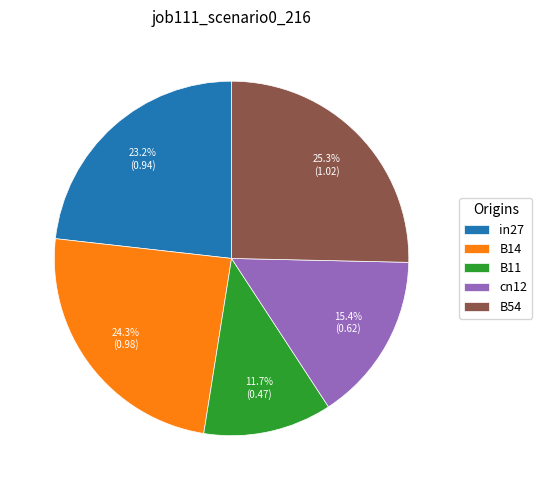

True or false: B14 accounts for 24% of the total.

True